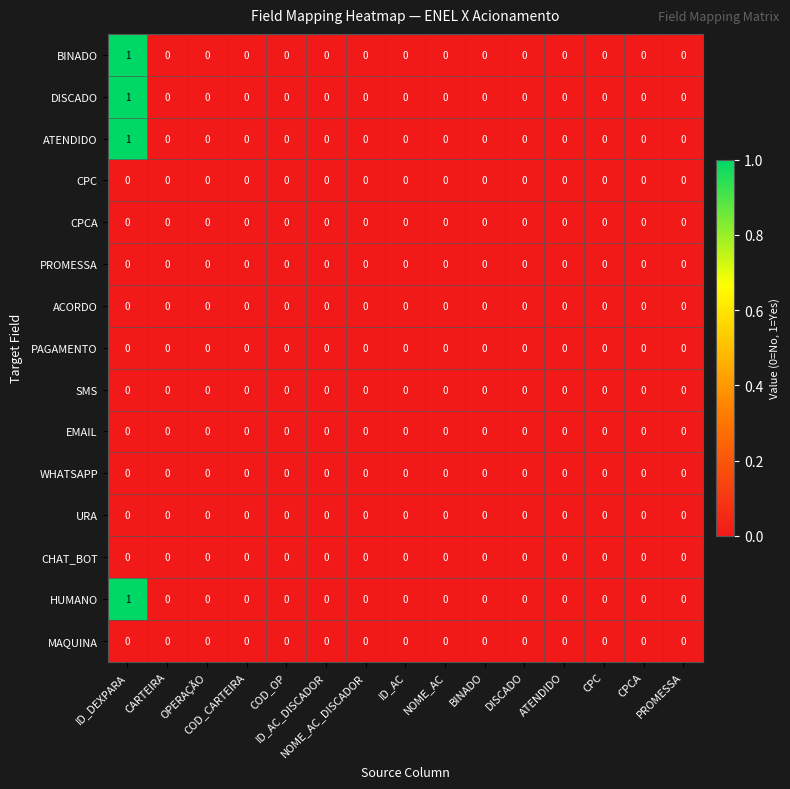

Count the HUMANO values in the range 0 to 1.

15